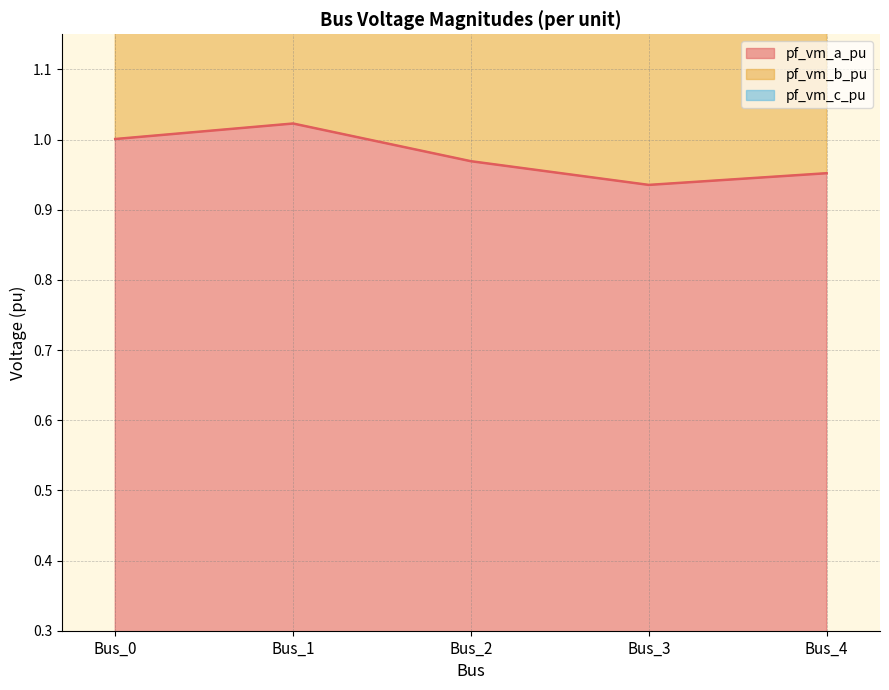

Reading left to right, what are all the values shown in this chart?

pf_vm_a_pu: 1.0	1.0	1.0	0.9	1.0
pf_vm_b_pu: 2.9	2.6	2.4	2.3	2.3